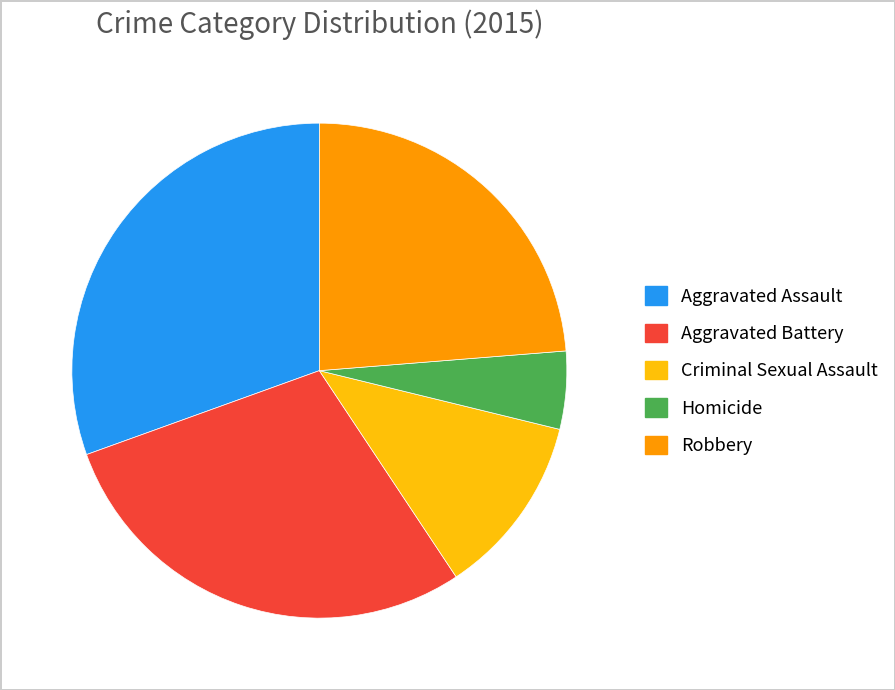

Is Criminal Sexual Assault the majority of the pie?

No